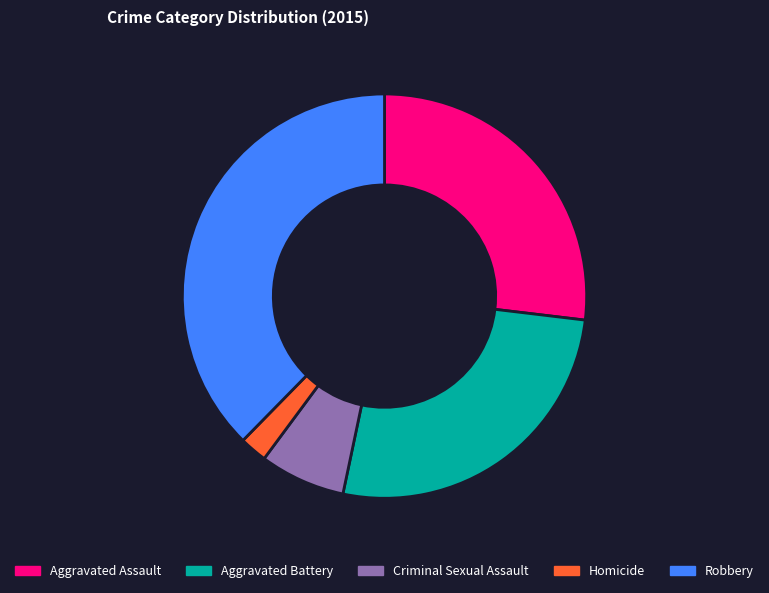

Does any single category account for the majority?

No